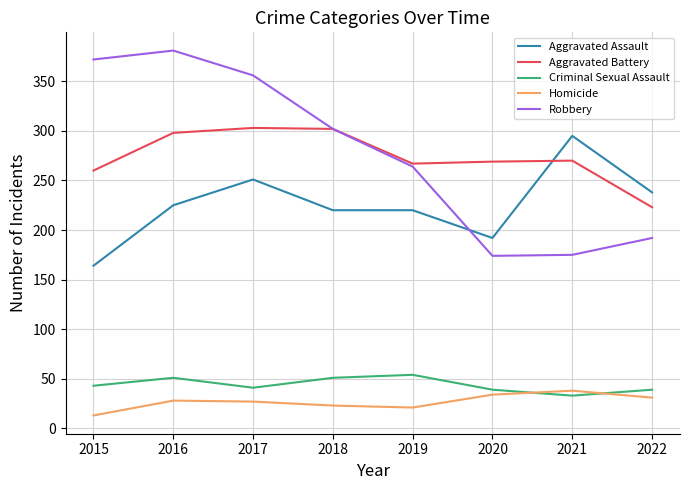

Which category has the highest value across all series?

2016